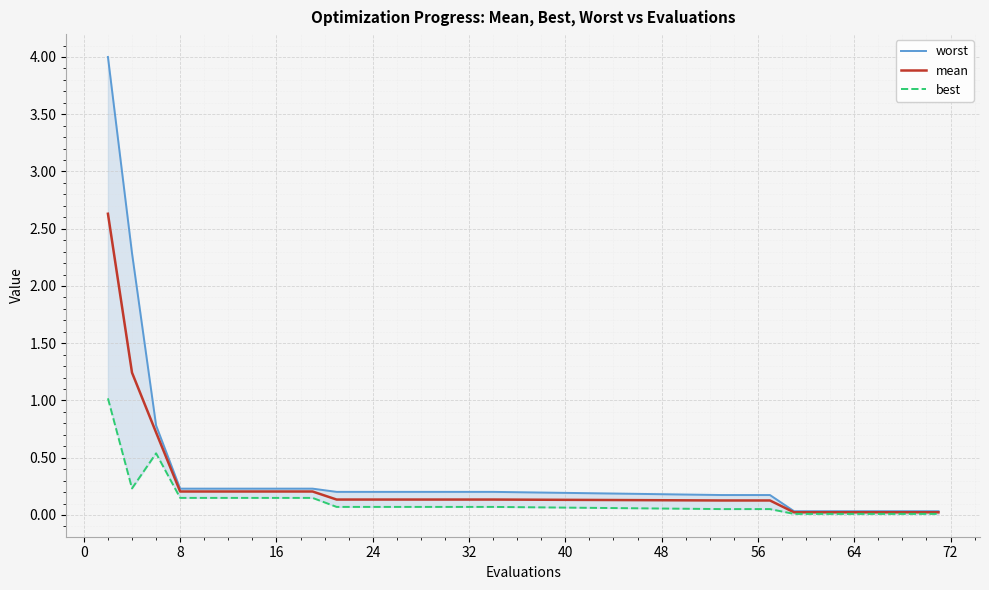

Which series has the largest range (max minus min)?

worst